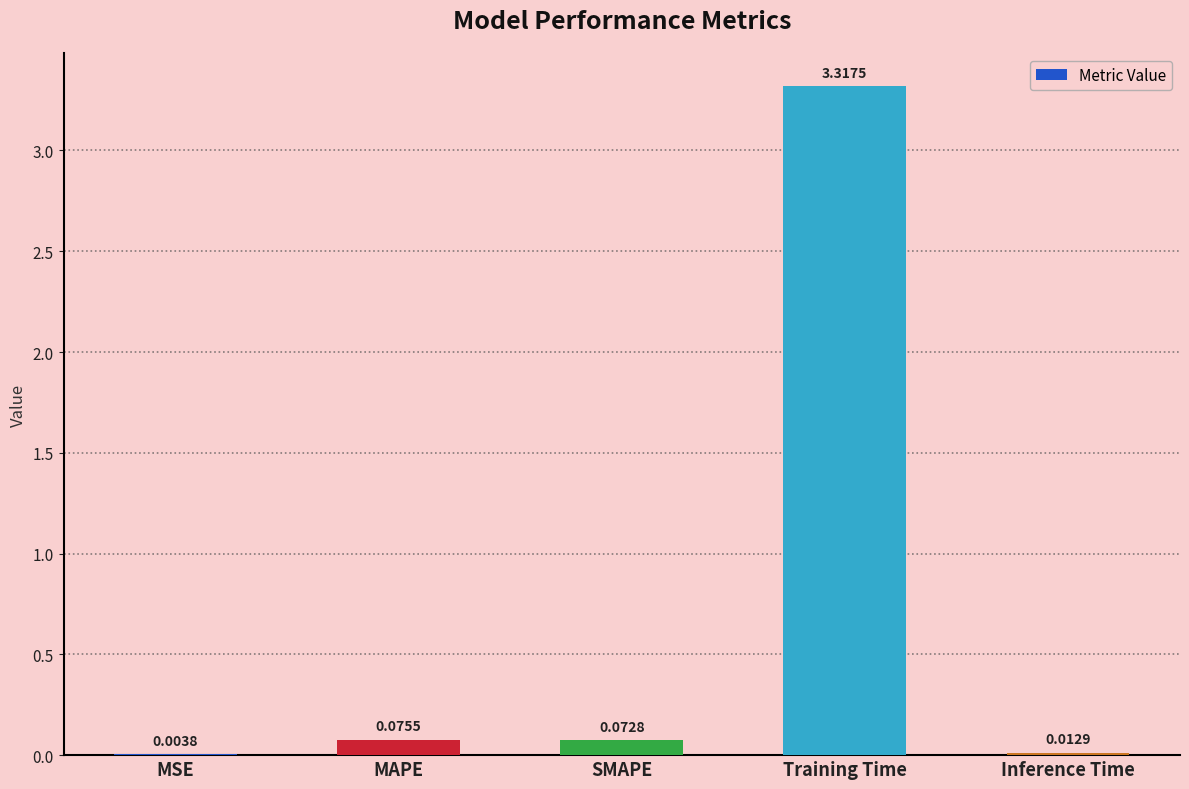

Between MAPE and Inference Time, which is larger?

MAPE